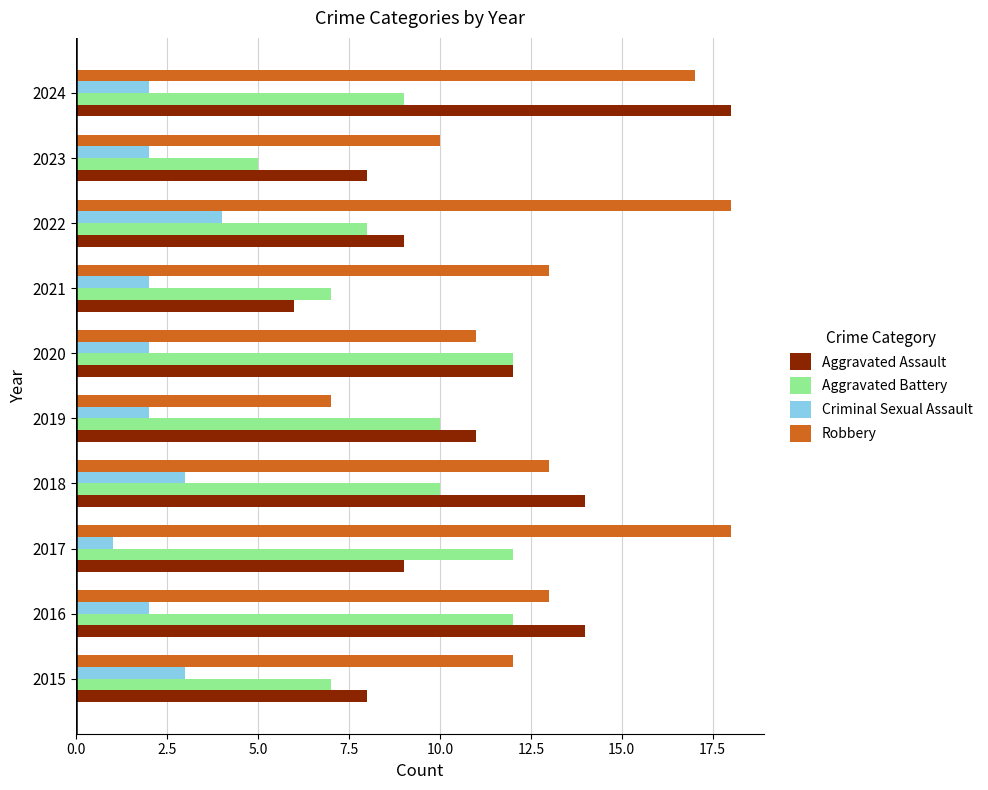

Is the value of Criminal Sexual Assault at 2018 greater than the value of Robbery at 2020?

No